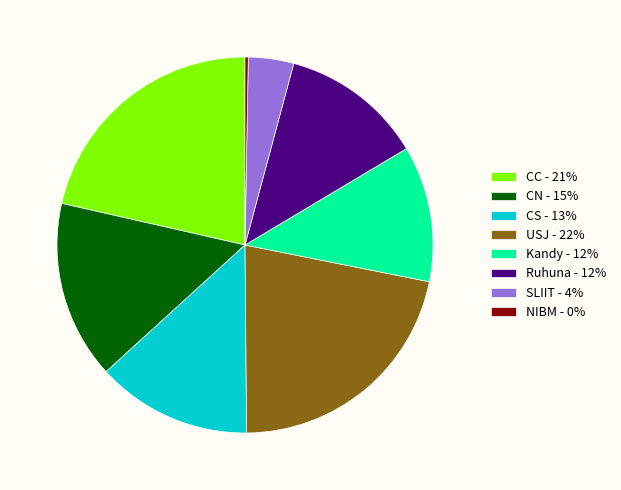

The CN - 15% slice represents 6% of the pie. True or false?

False